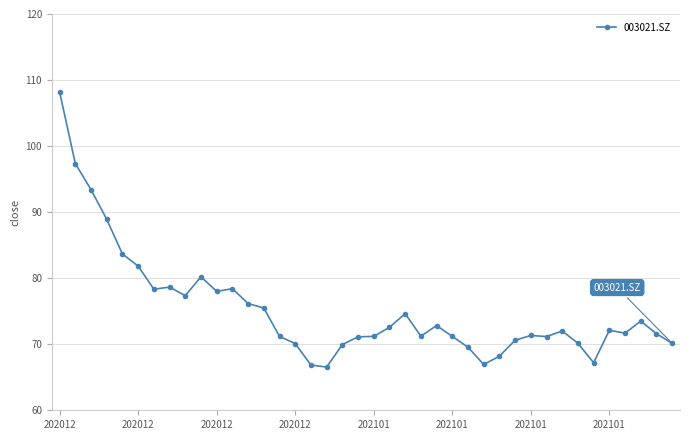

What is the value of the 33rd point from the left?

72.0